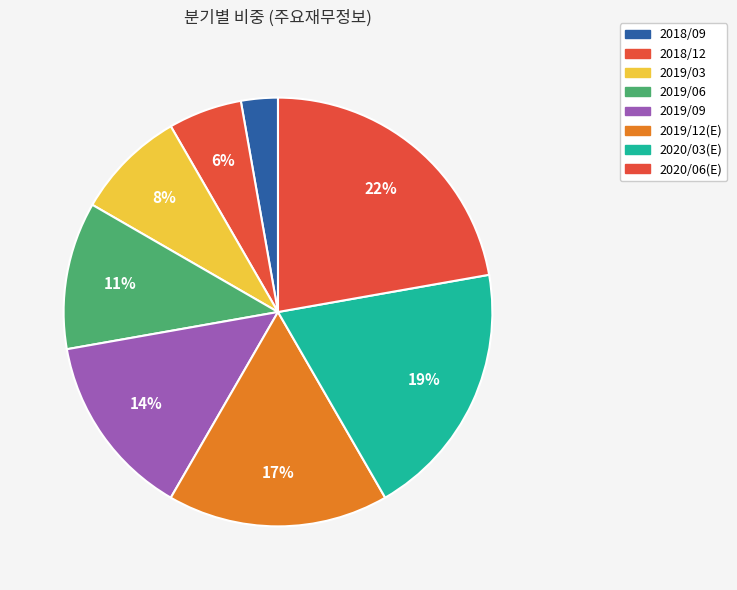

What percentage is the 2019/06 slice, to the nearest percent?

11%